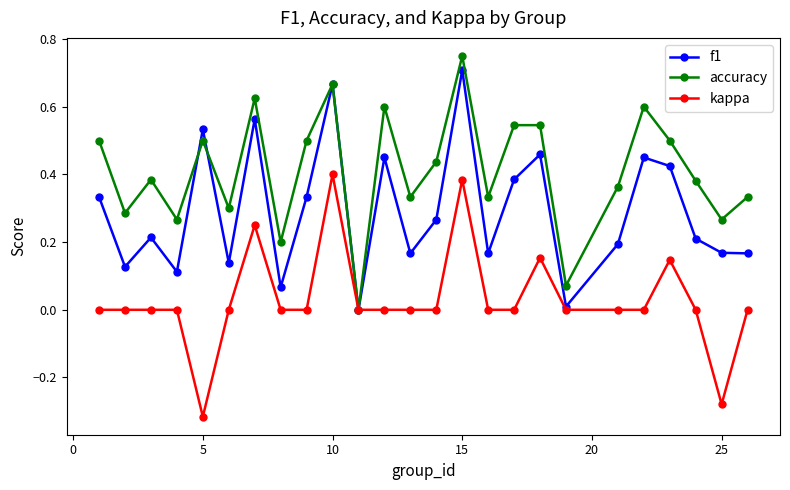

True or false: kappa has more than 2 interior local peaks.

True